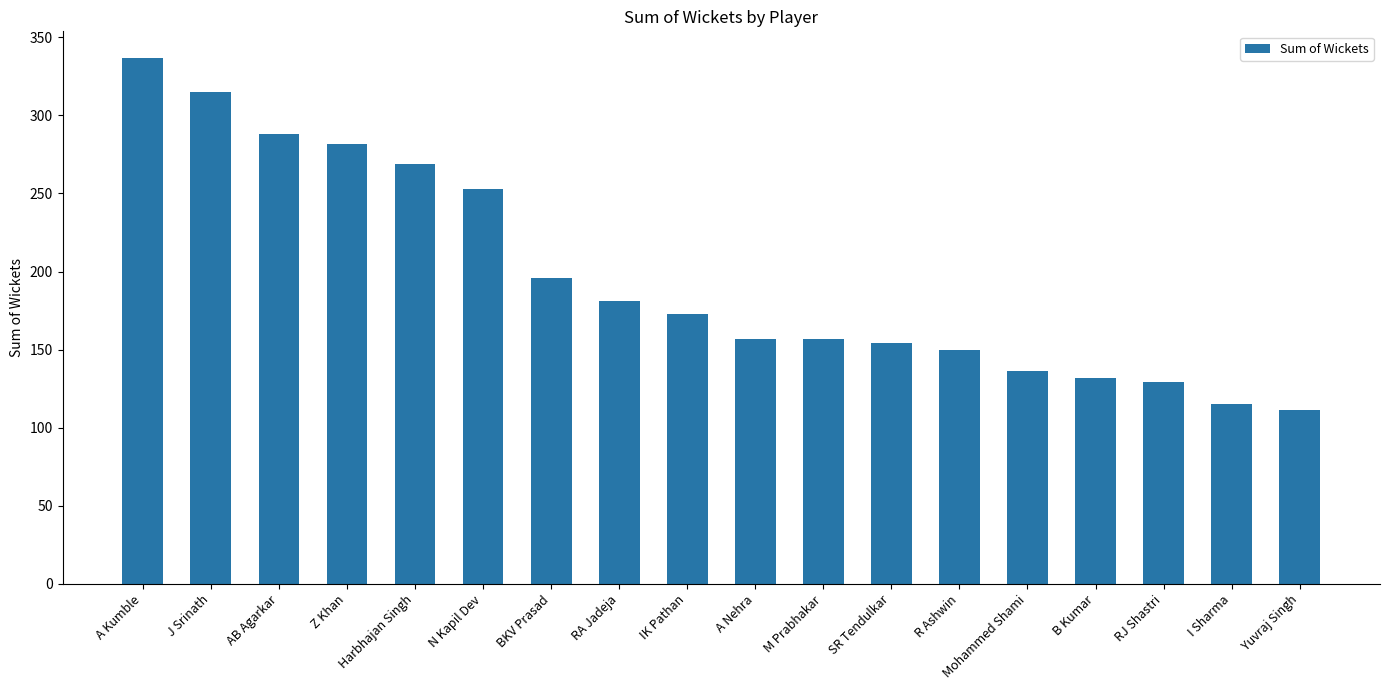

What is the sum of the values at J Srinath and IK Pathan?

488